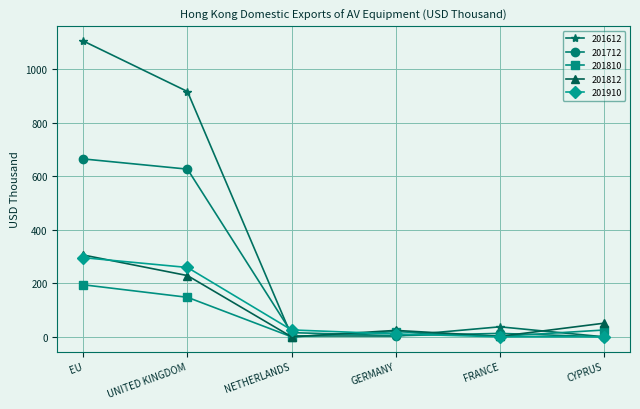

True or false: 201612 has a value of 917.4 at UNITED KINGDOM.

True